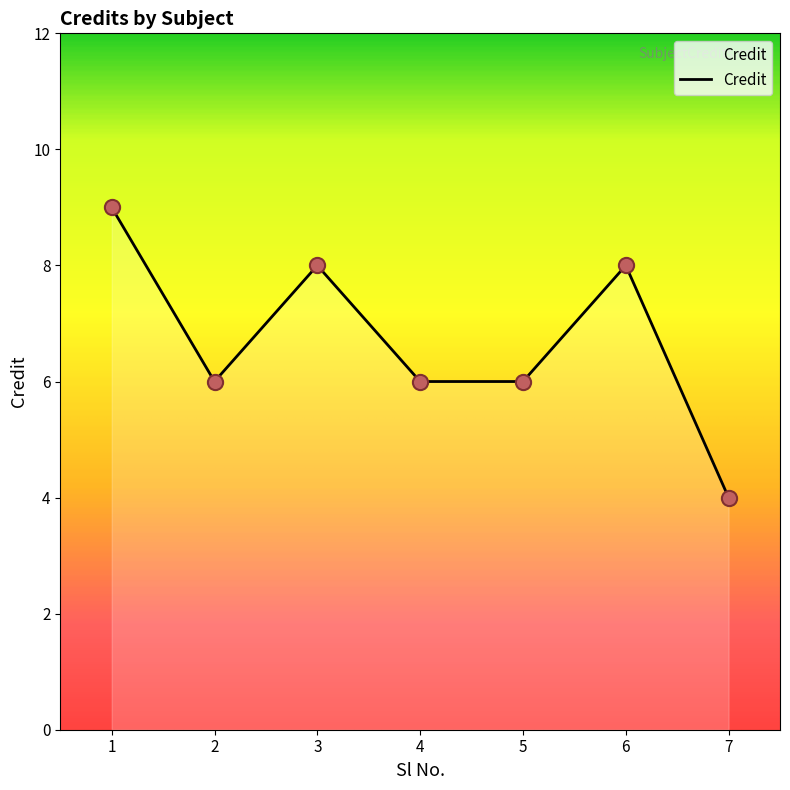

What is the ratio of the value at 7 to the value at 1?

0.4